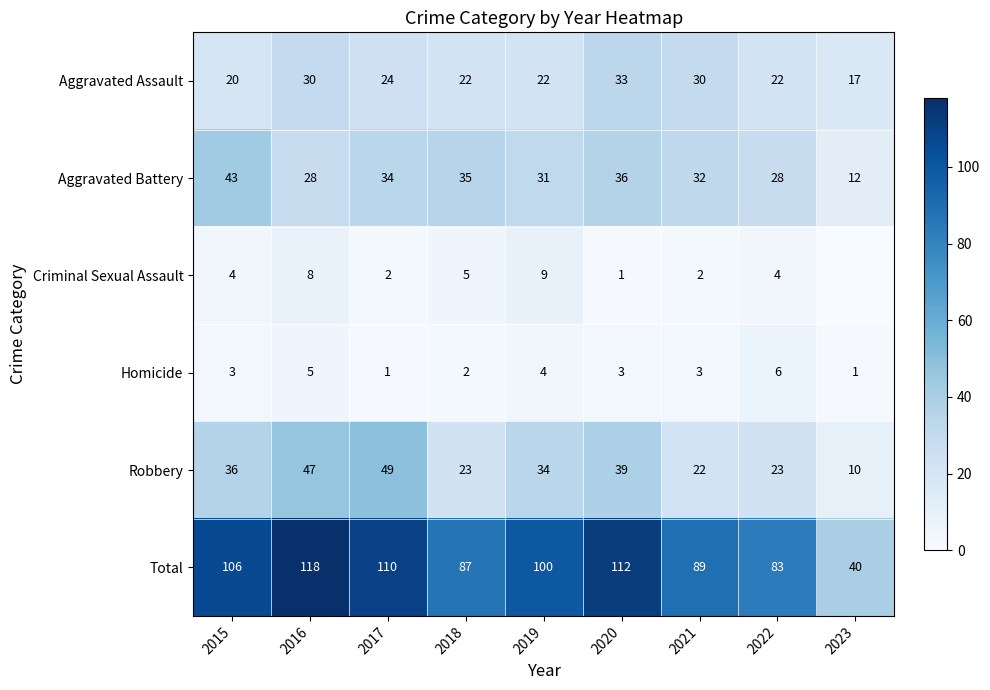

What is the sum of the Total values at 2022 and 2019?

183